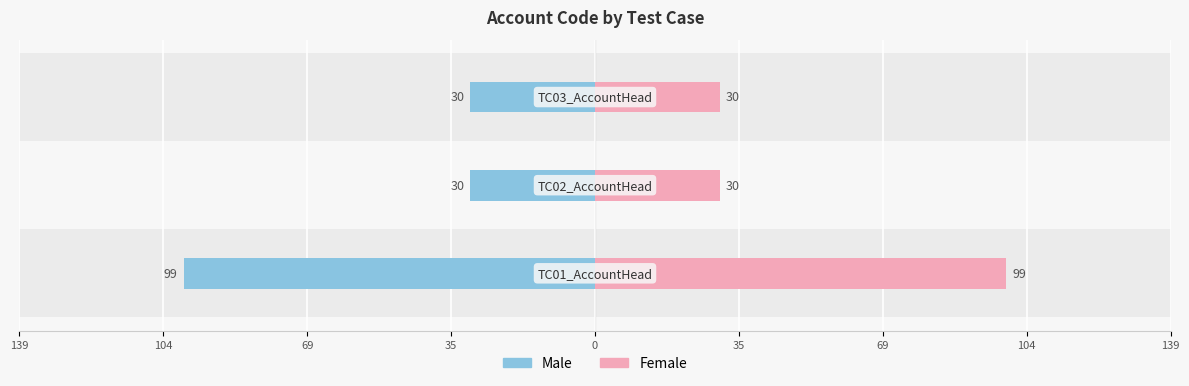

The value of Female at 35 is 145. True or false?

False